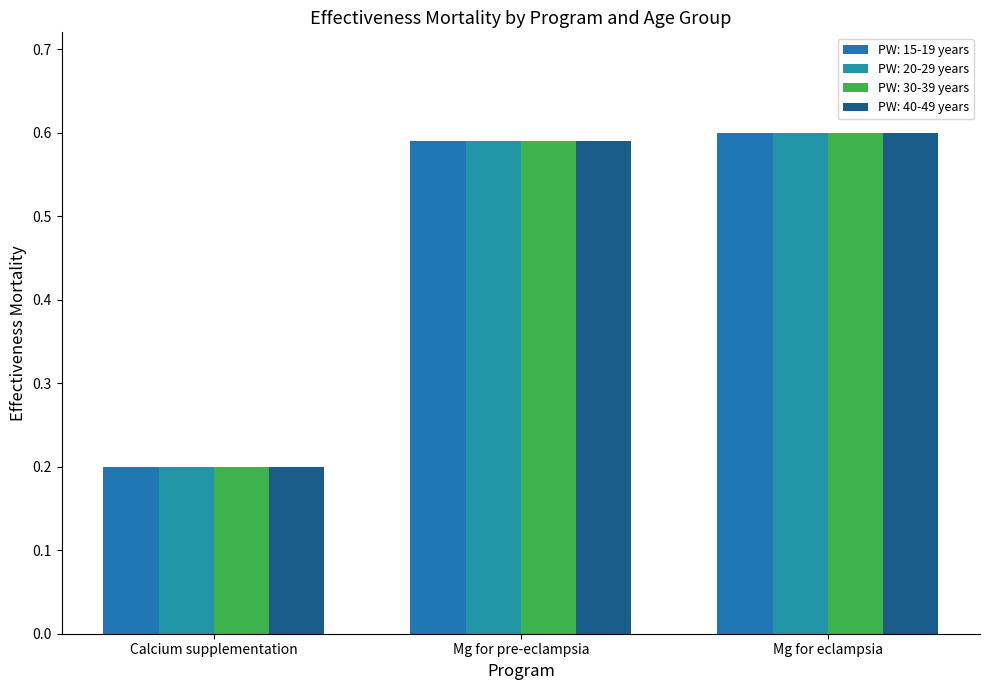

How many data points does each series have?

3